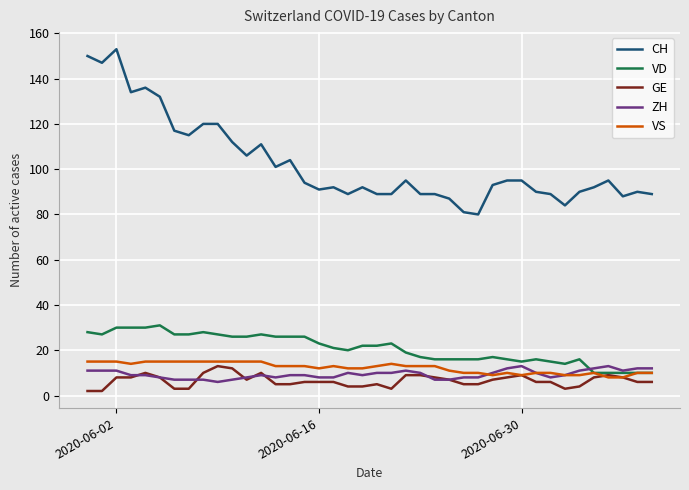

How many lines are shown in the chart?

5